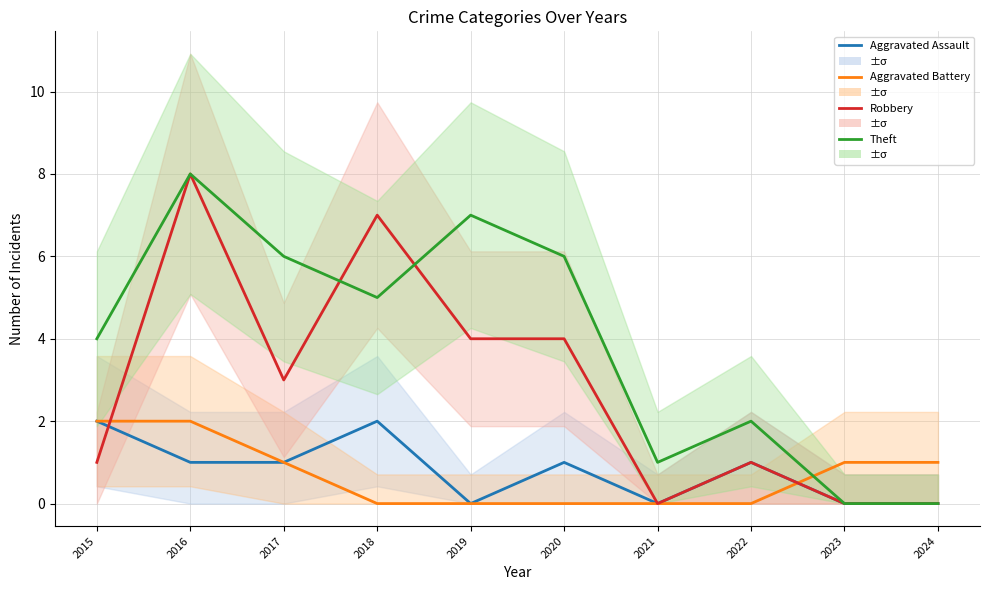

Is it true that Aggravated Assault equals -1 at 2024?

False